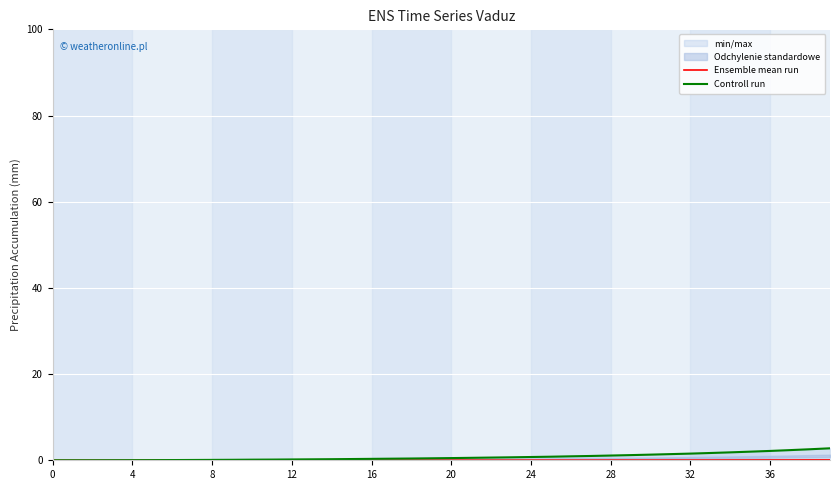

True or false: Ensemble mean run has a value of 0.0 at 36.

False